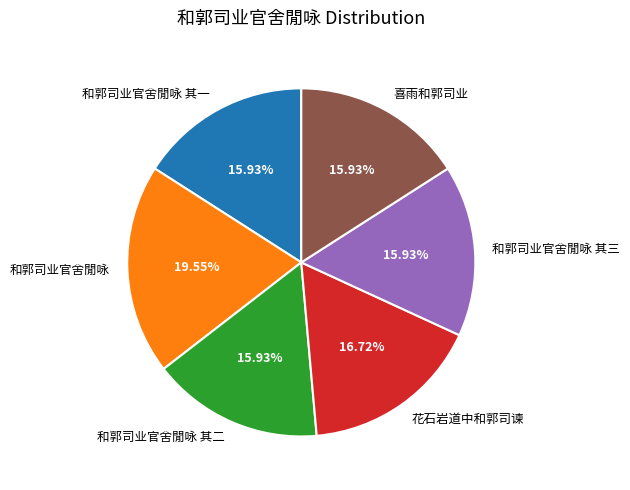

Is 和郭司业官舍閒咏 其二 the majority of the pie?

No